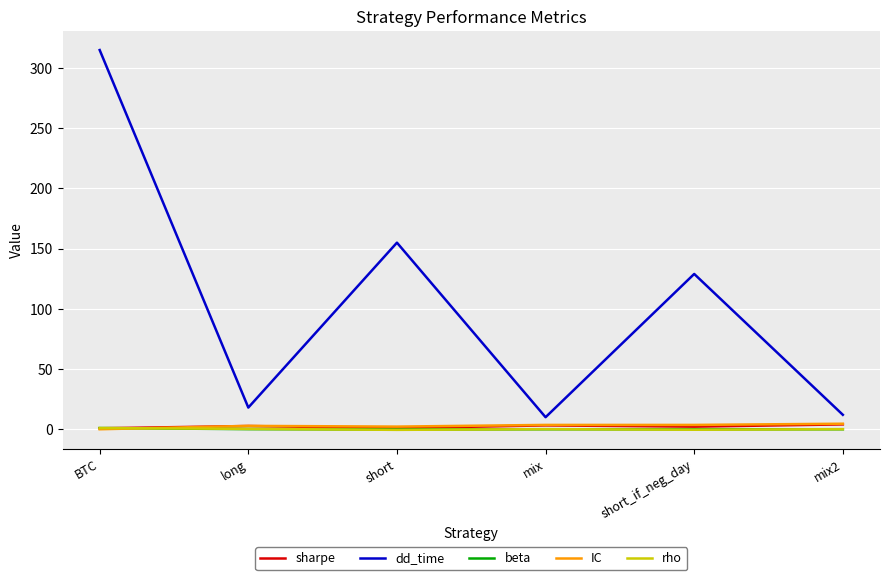

The beta series shows 0.0 at mix. True or false?

True